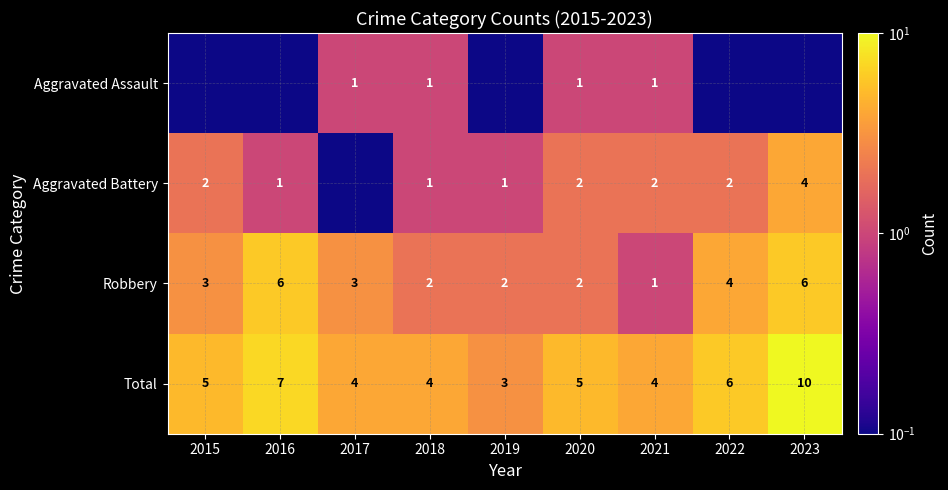

How many Total values are between 4 and 6?

6